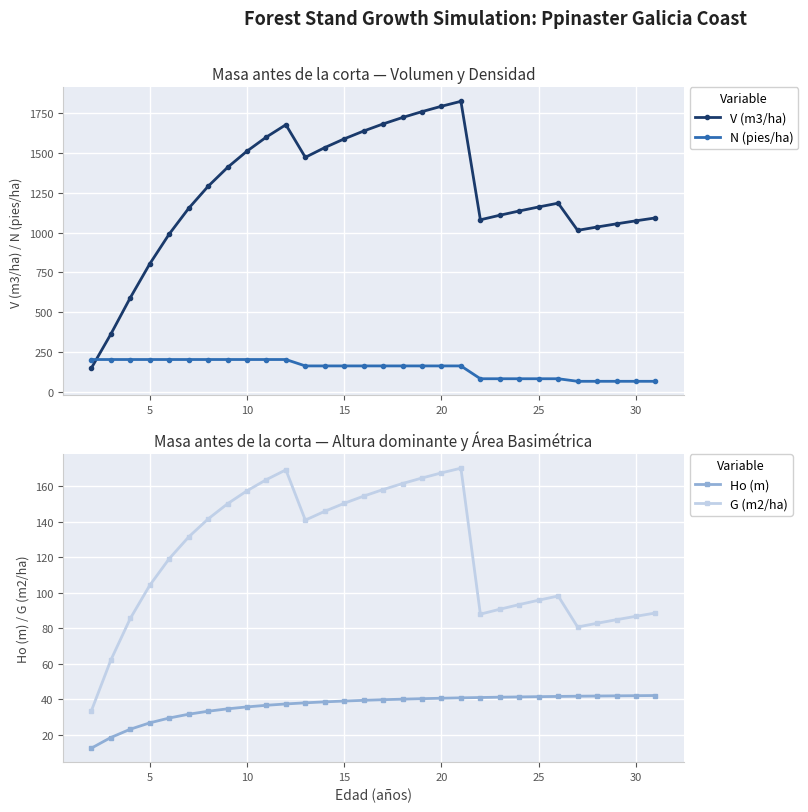

True or false: V (m3/ha) and N (pies/ha) intersect in this chart.

True